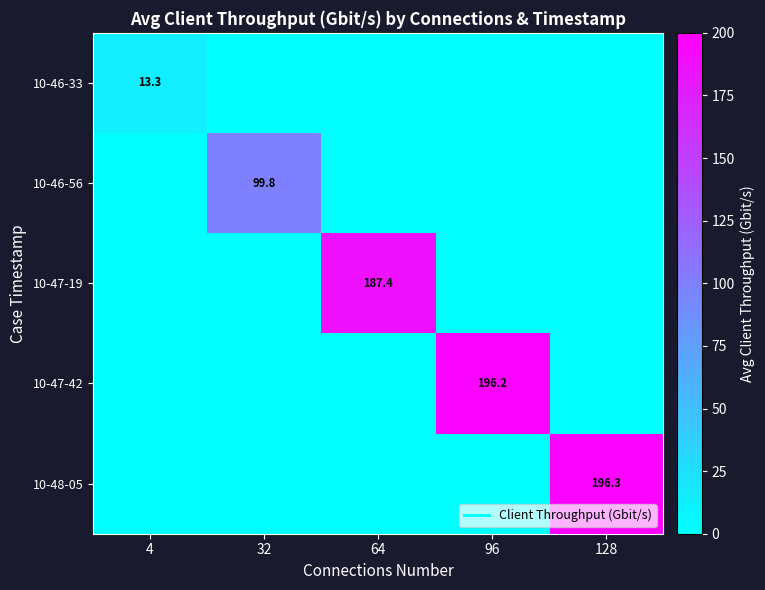

Rank the series at 32 from lowest to highest value.

10-46-33, 10-47-19, 10-47-42, 10-48-05, 10-46-56